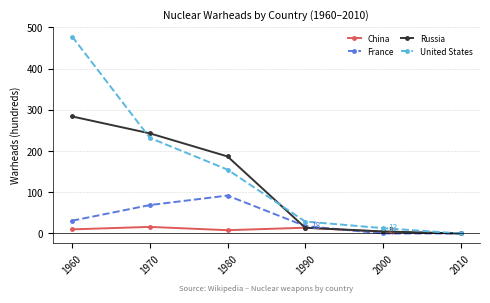

What is the value of the France point at the 1st from the left?

31